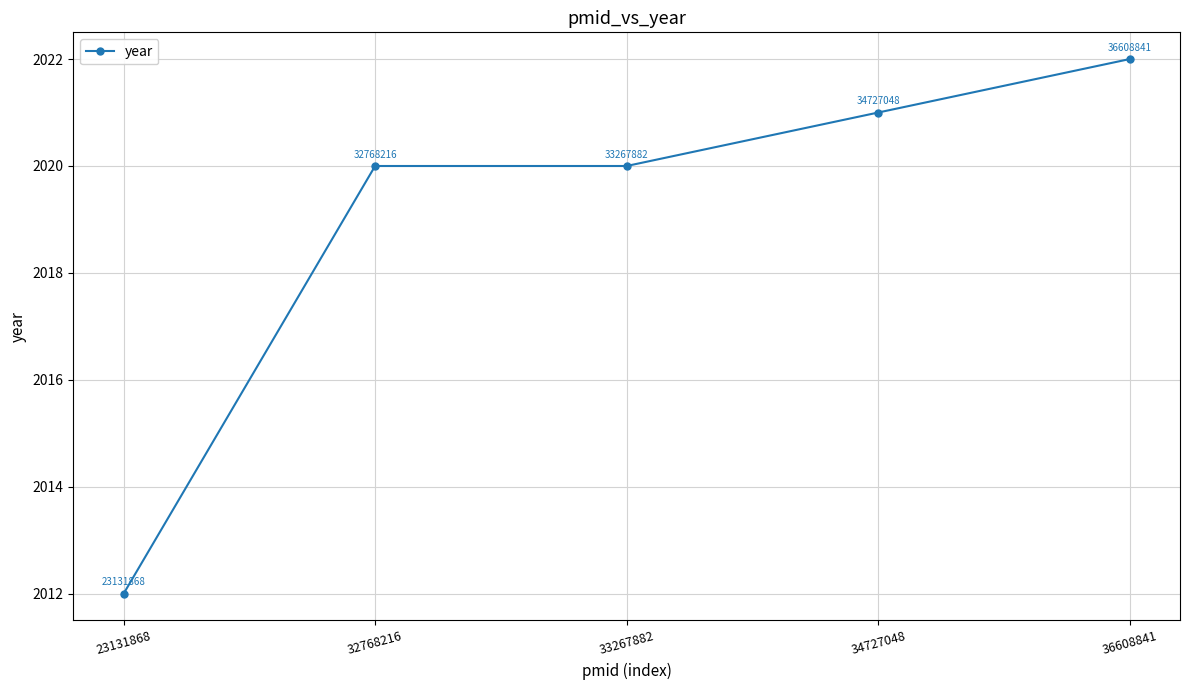

Between 32768216 and 34727048, which is larger?

34727048